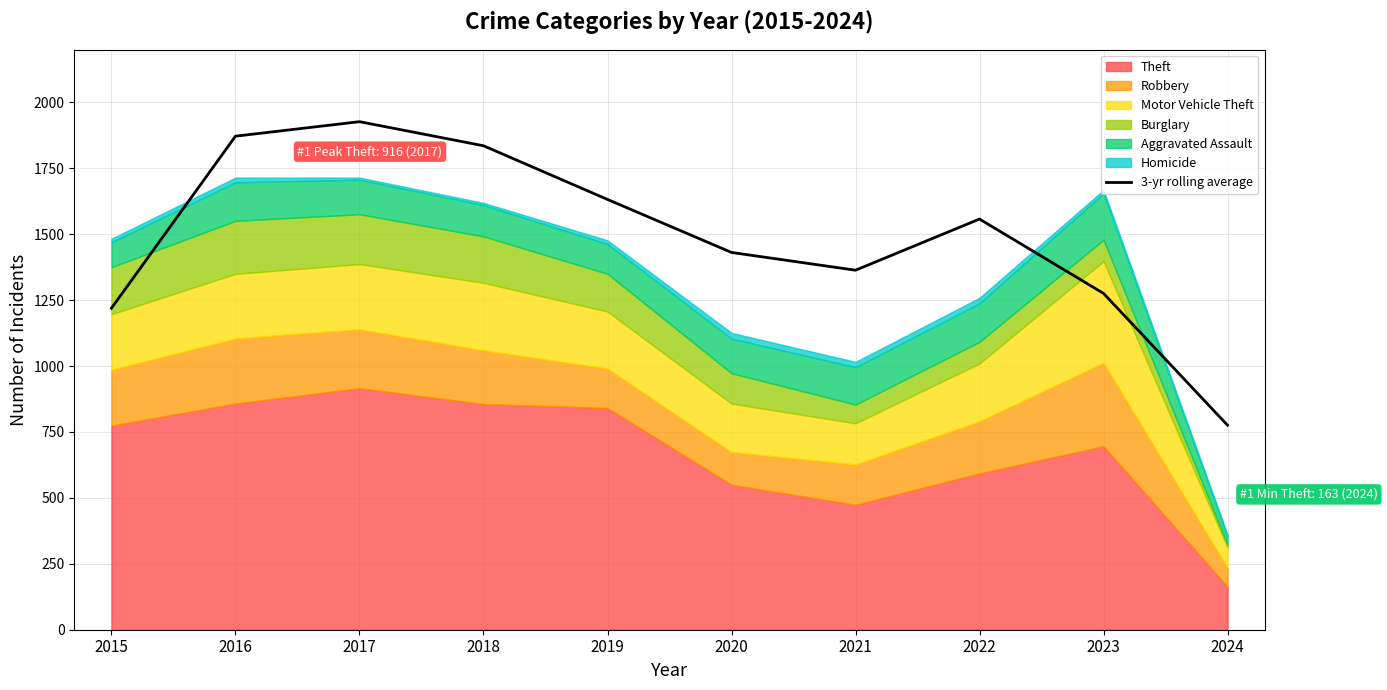

True or false: 3-yr rolling average has a value of 304.9 at 2015.

False